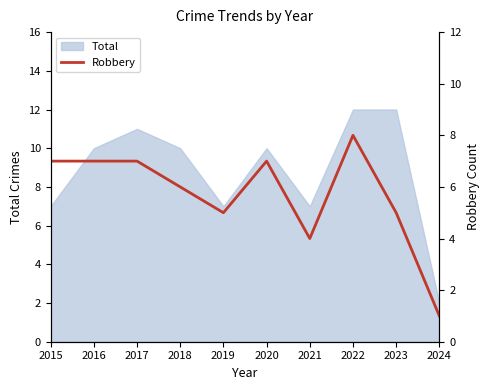

Count the values in the range 5 to 7.

7